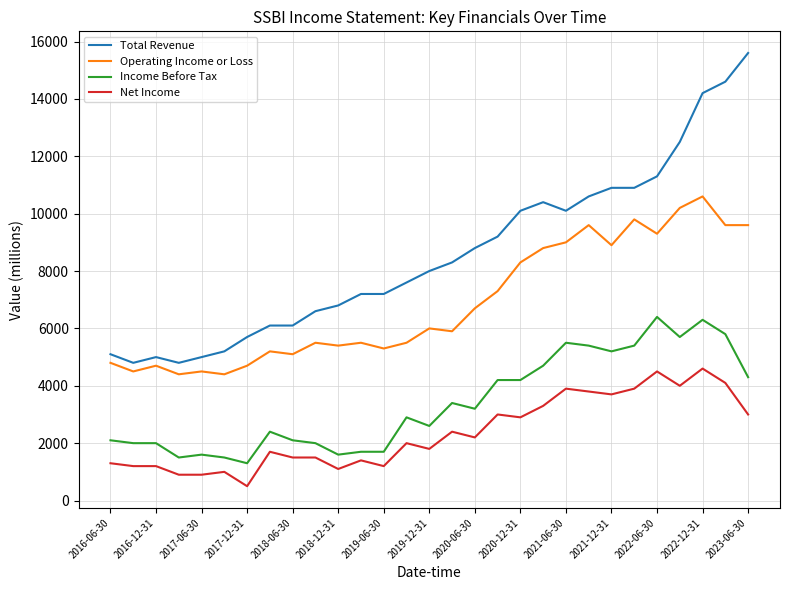

True or false: Net Income has more than 2 points higher than both neighbors.

True